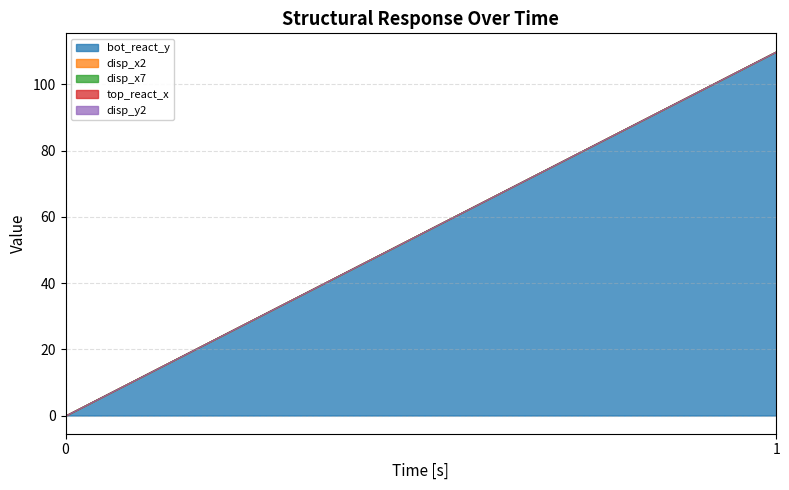

Is it true that top_react_x equals 0.0 at 1?

True